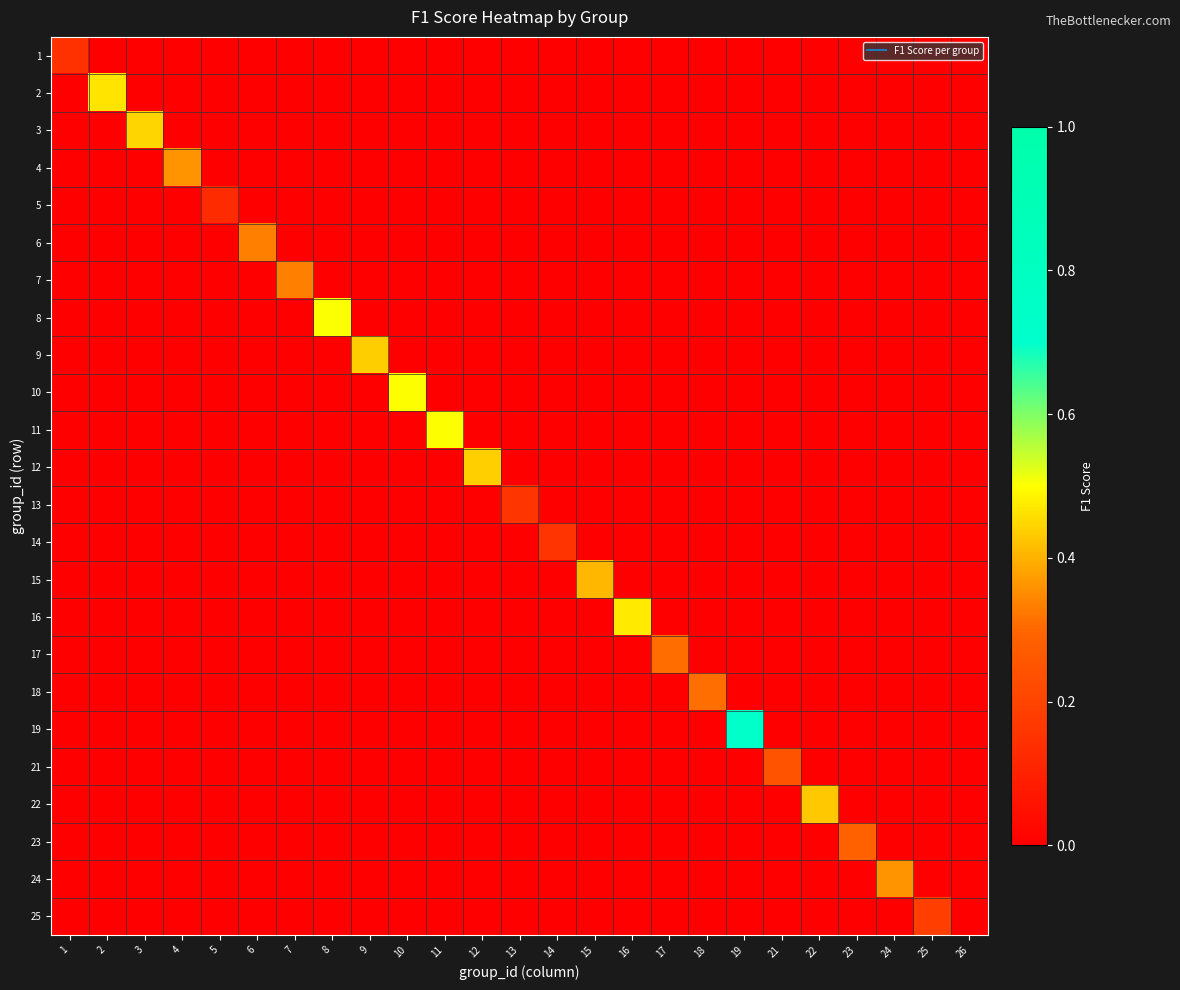

Which series has the widest spread of values?

19